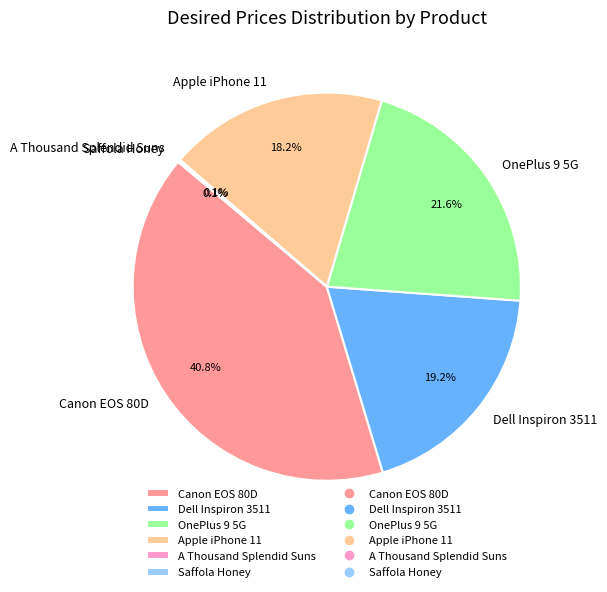

What is the largest slice in the pie chart?

Canon EOS 80D